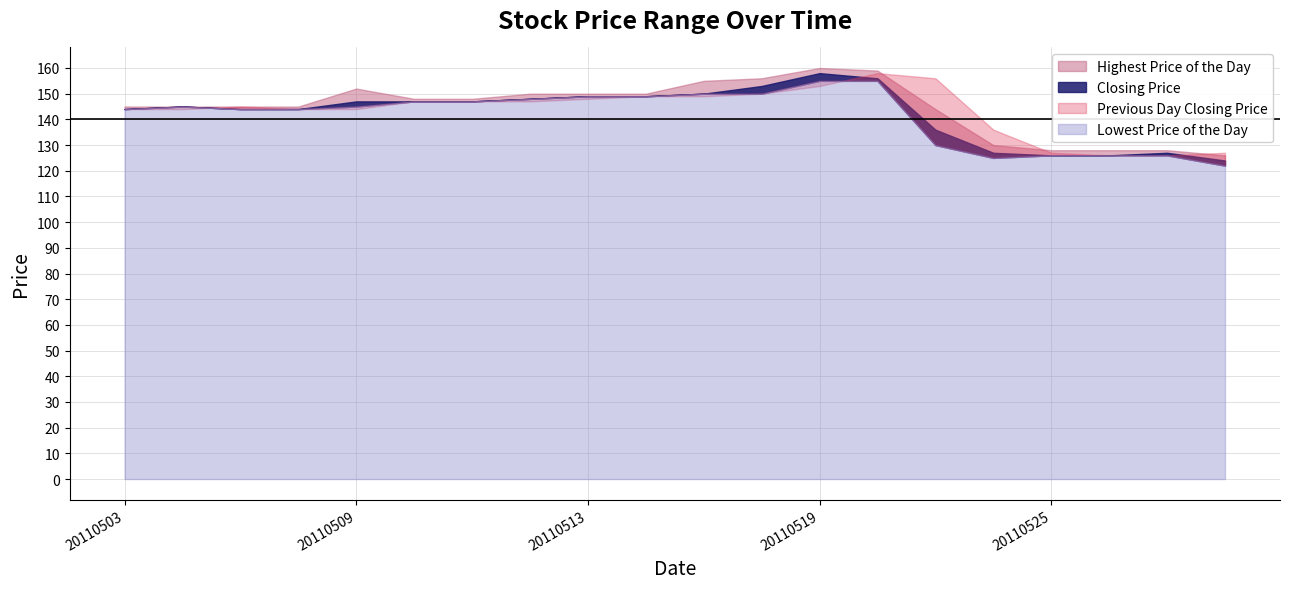

What is the sum of the Previous Day Closing Price values at 20110524 and 20110518?

286